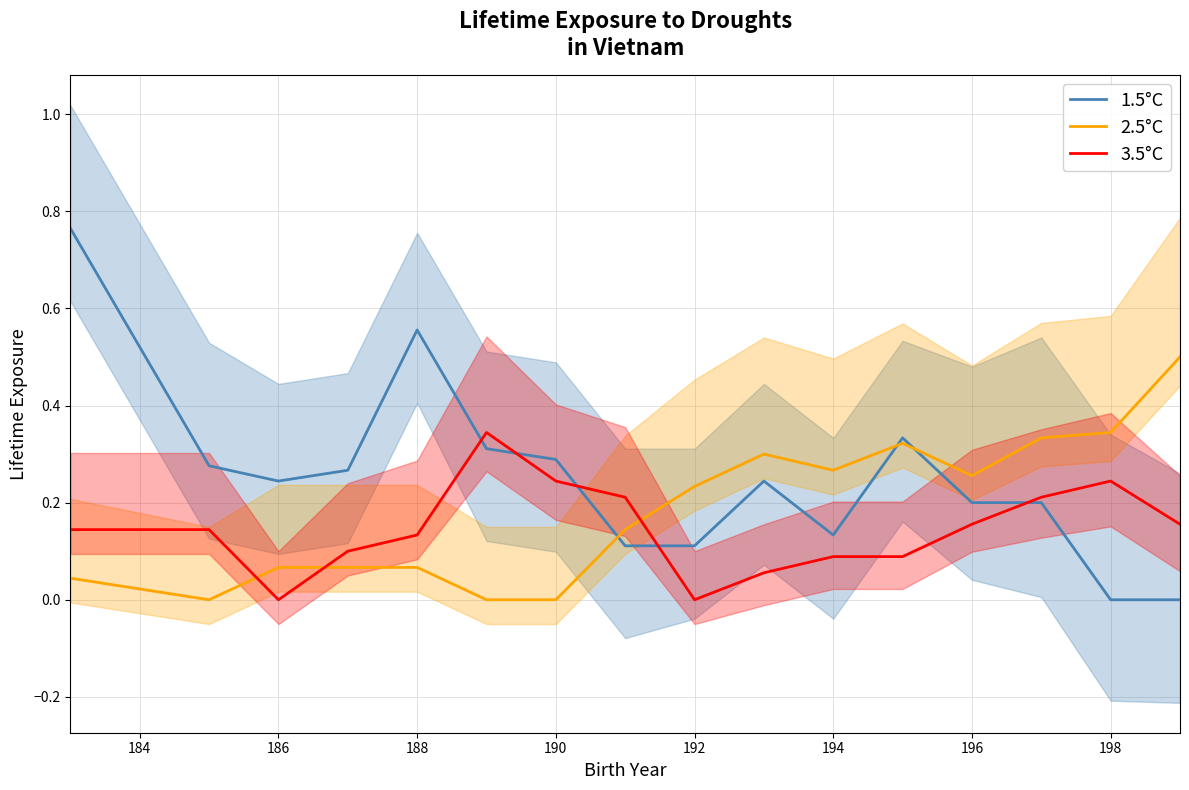

Does the chart display data point markers on the line(s)?

No